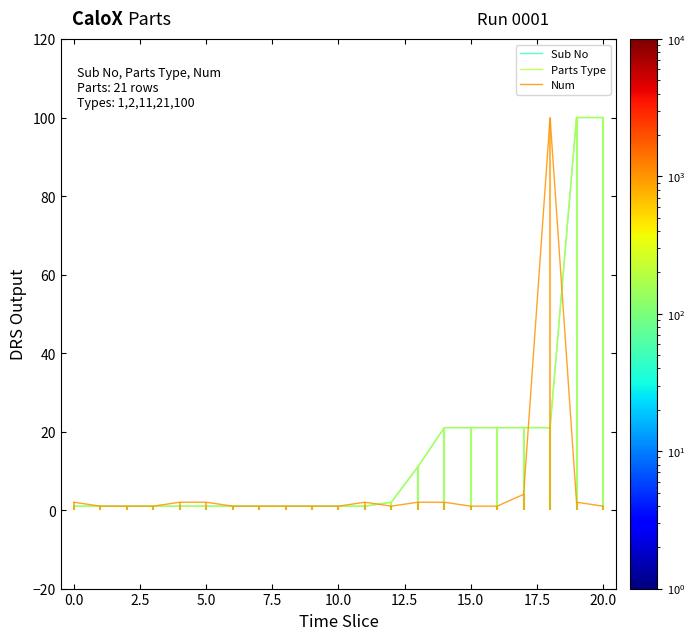

What is the difference between the maximum and minimum values in the Parts Type series?

99